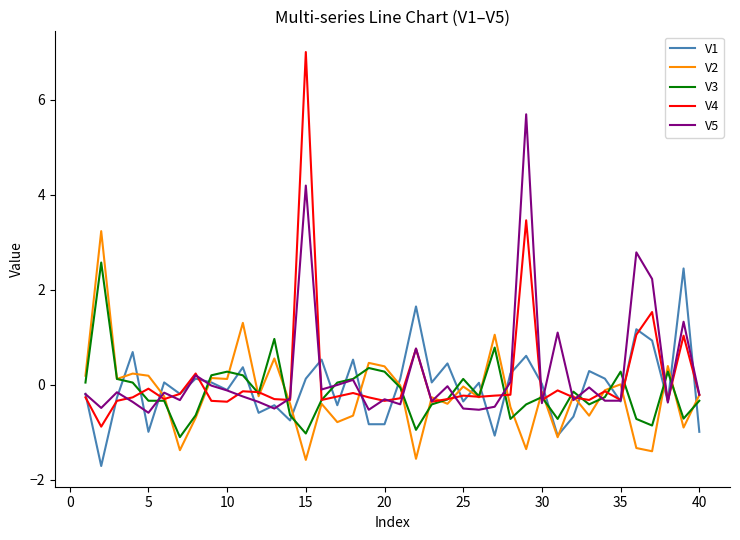

Which series has the widest spread of values?

V4